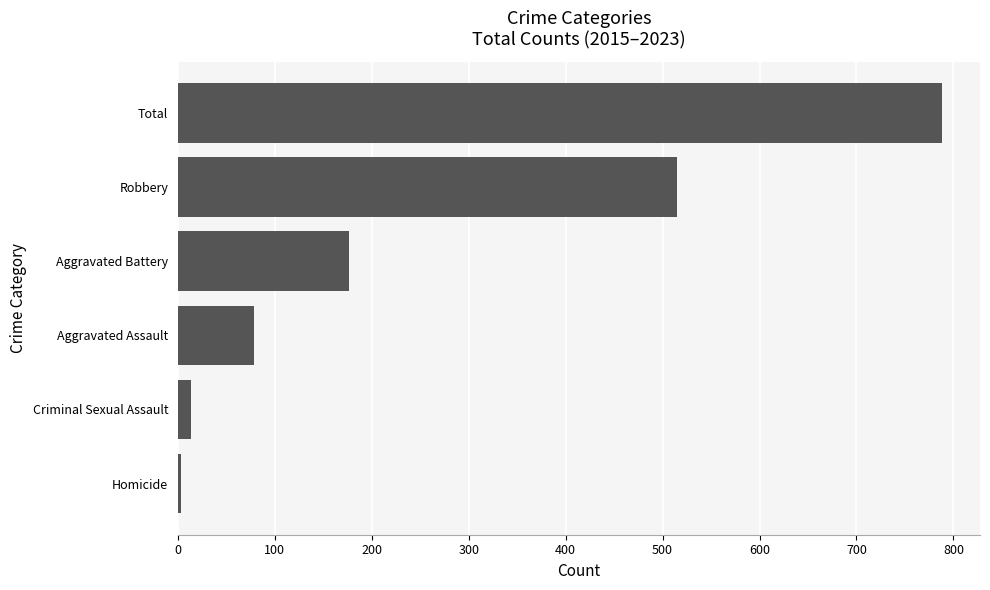

Between Robbery and Homicide, which is larger?

Robbery